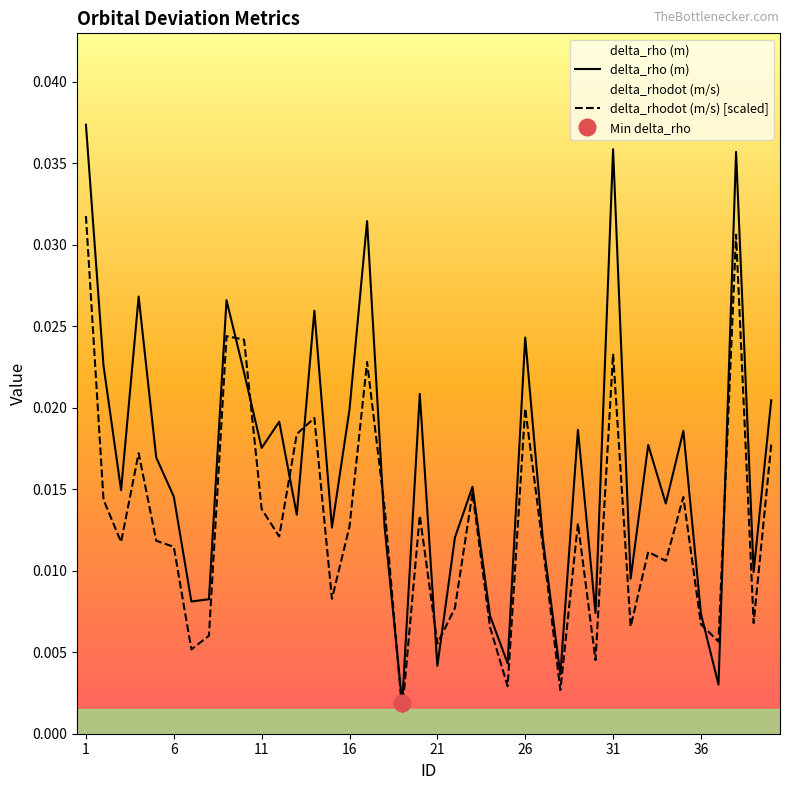

Which category has the highest value in the delta_rhodot (m/s) series?

1